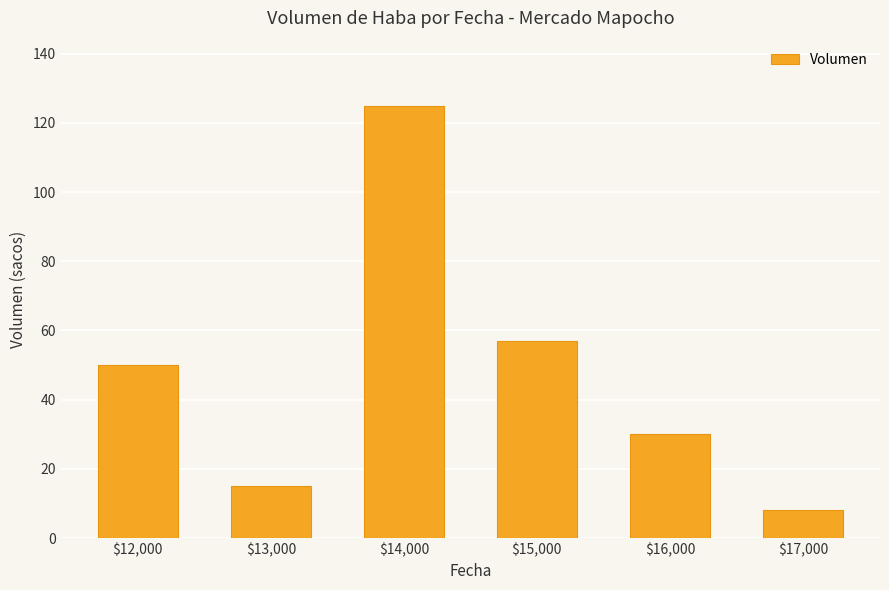

What is the difference between the maximum and minimum values?

117